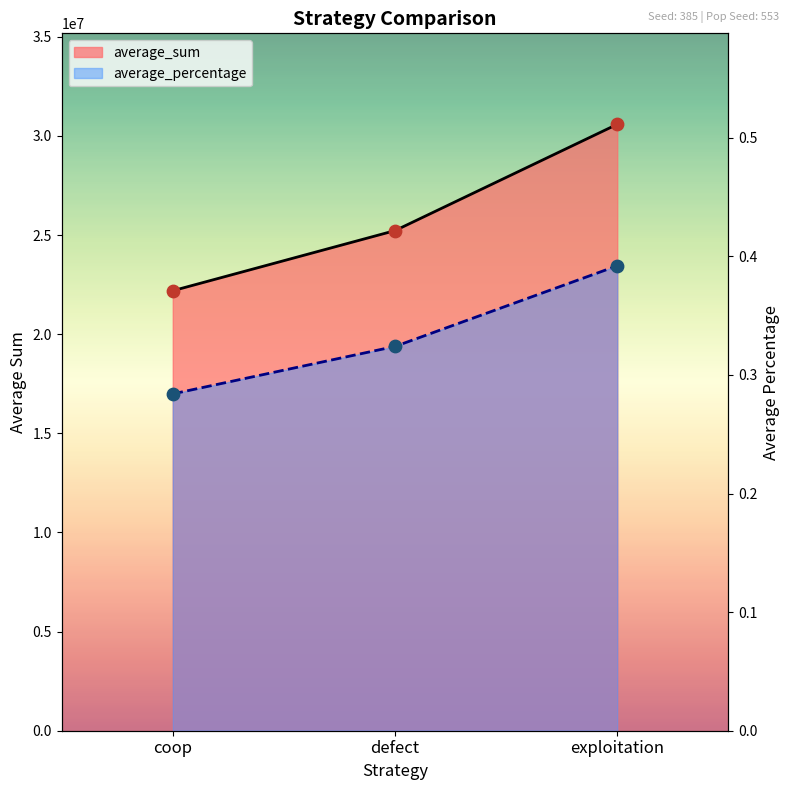

Is the value of average_percentage at coop greater than the value of average_sum at defect?

No